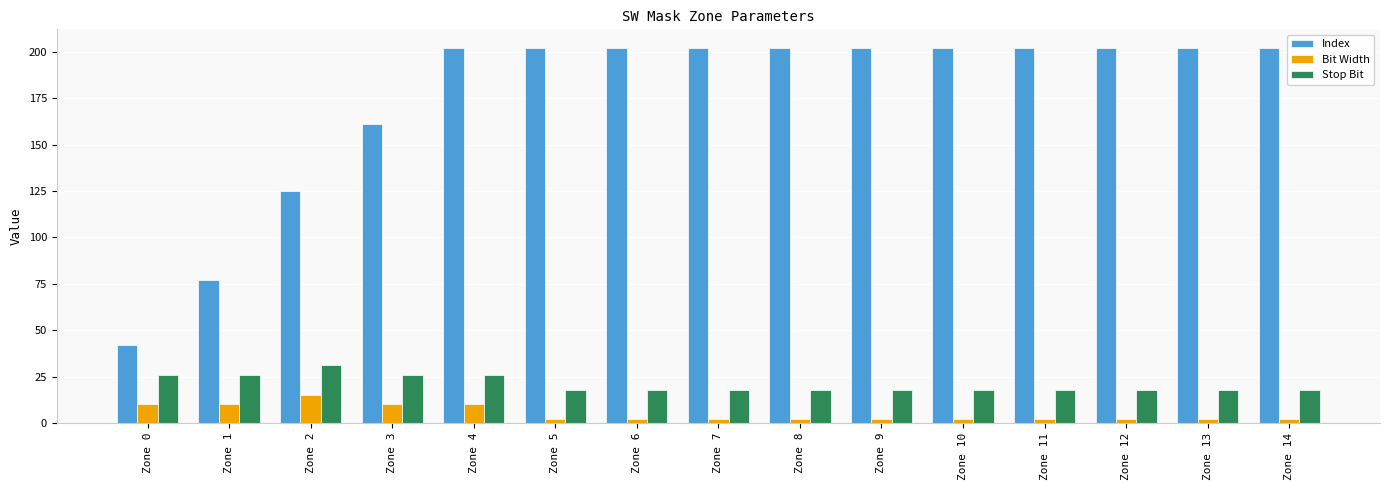

What is the difference between the second highest and minimum values in the Bit Width series?

8